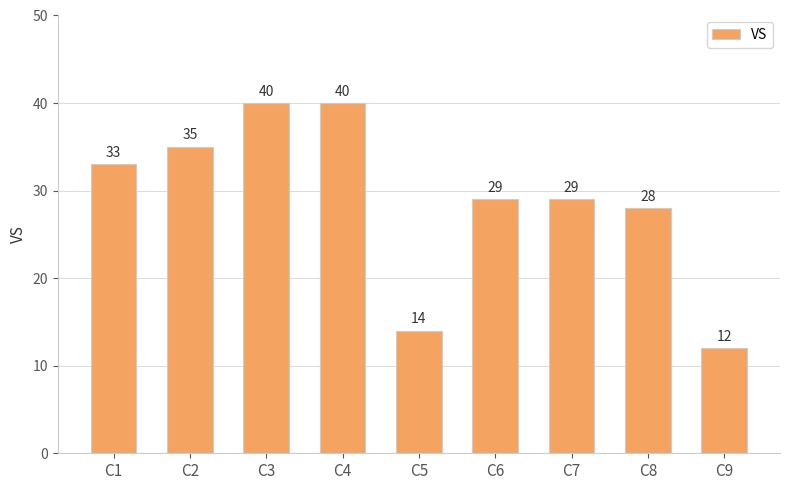

Read the value at C7.

29